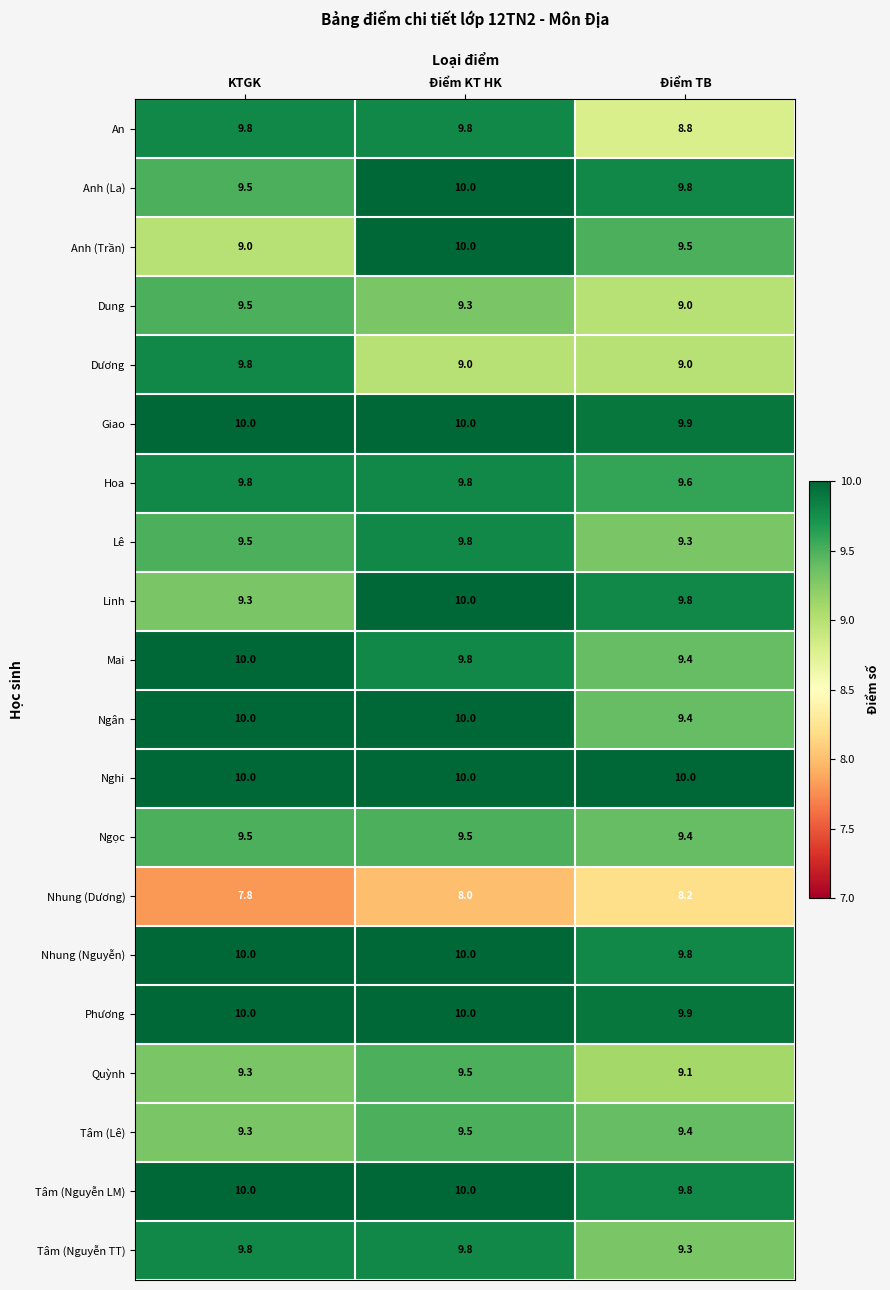

Where is Nhung (Nguyễn) nearest to the value 9?

Điểm TB